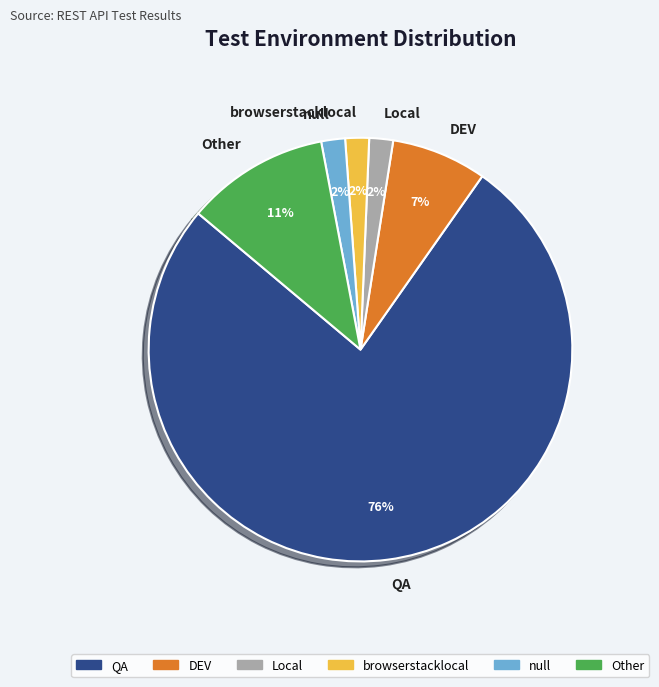

Which category has the biggest portion of the pie?

QA